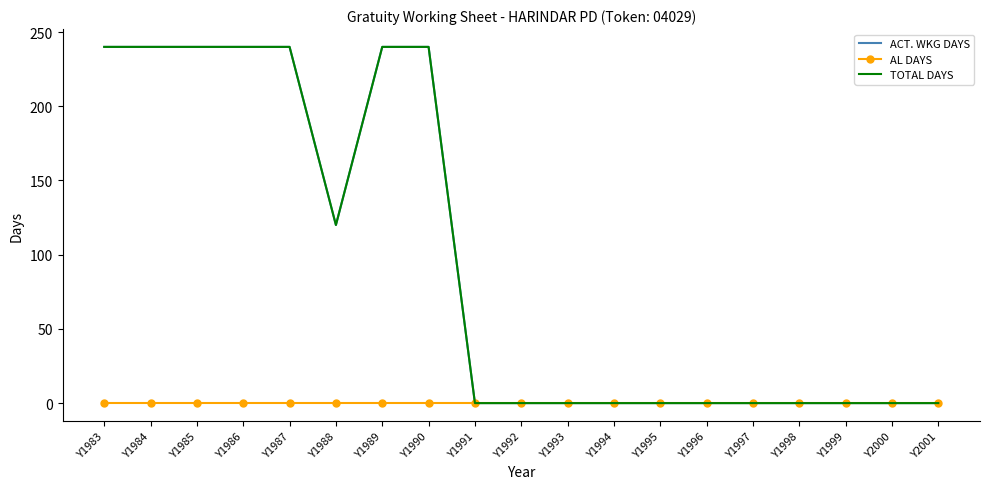

Reading right to left, extract all data points from this chart.

ACT. WKG DAYS: Y2001=0	Y2000=0	Y1999=0	Y1998=0	Y1997=0	Y1996=0	Y1995=0	Y1994=0	Y1993=0	Y1992=0	Y1991=0	Y1990=240	Y1989=240	Y1988=120	Y1987=240	Y1986=240	Y1985=240	Y1984=240	Y1983=240
AL DAYS: Y2001=0	Y2000=0	Y1999=0	Y1998=0	Y1997=0	Y1996=0	Y1995=0	Y1994=0	Y1993=0	Y1992=0	Y1991=0	Y1990=0	Y1989=0	Y1988=0	Y1987=0	Y1986=0	Y1985=0	Y1984=0	Y1983=0
TOTAL DAYS: Y2001=0	Y2000=0	Y1999=0	Y1998=0	Y1997=0	Y1996=0	Y1995=0	Y1994=0	Y1993=0	Y1992=0	Y1991=0	Y1990=240	Y1989=240	Y1988=120	Y1987=240	Y1986=240	Y1985=240	Y1984=240	Y1983=240